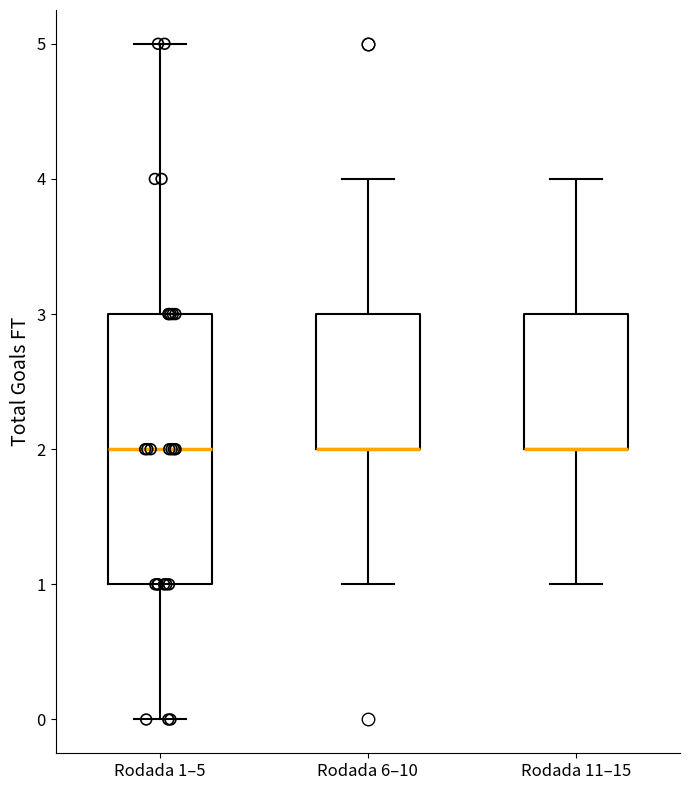

Which box is the tallest, from its lower edge to its upper edge?

Rodada 1–5